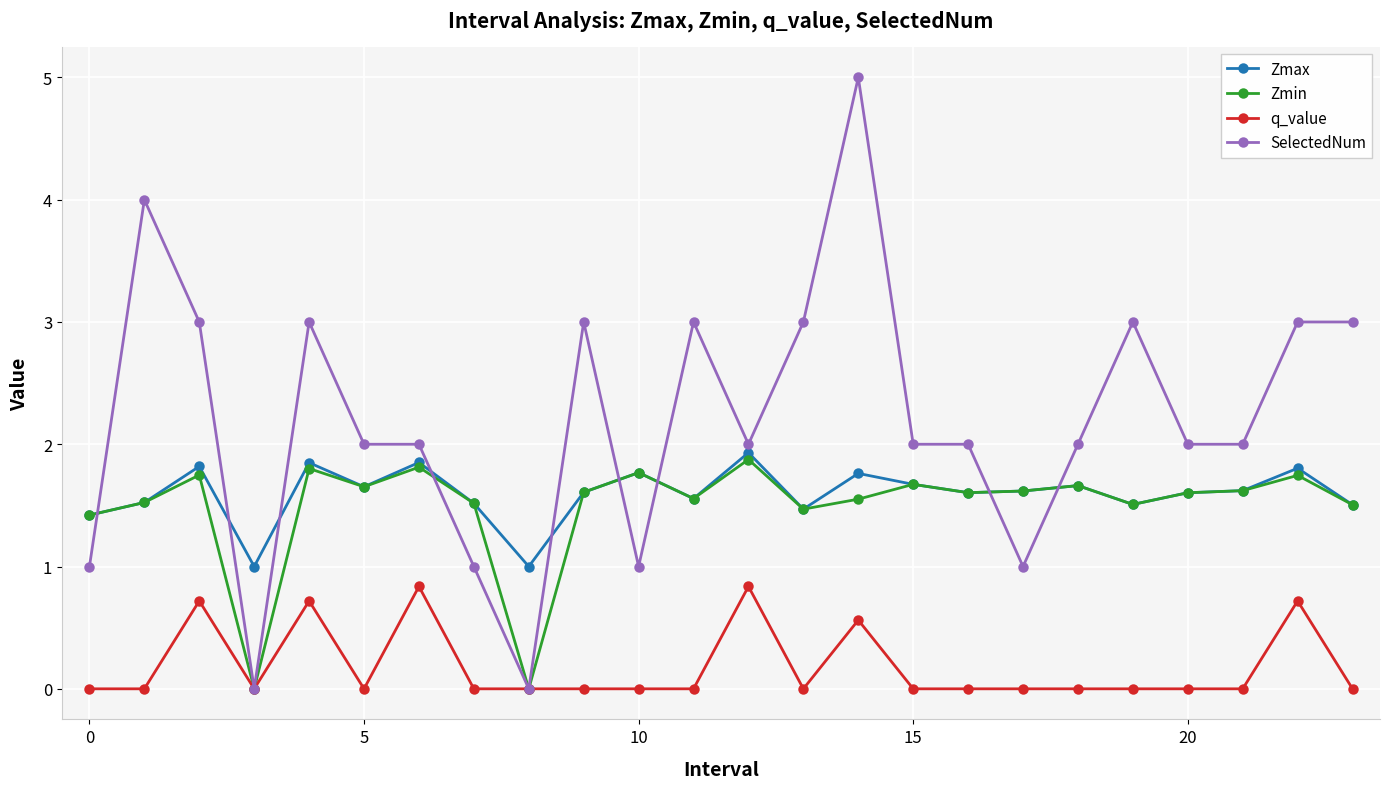

True or false: Zmax has more than 0 interior local peaks.

True